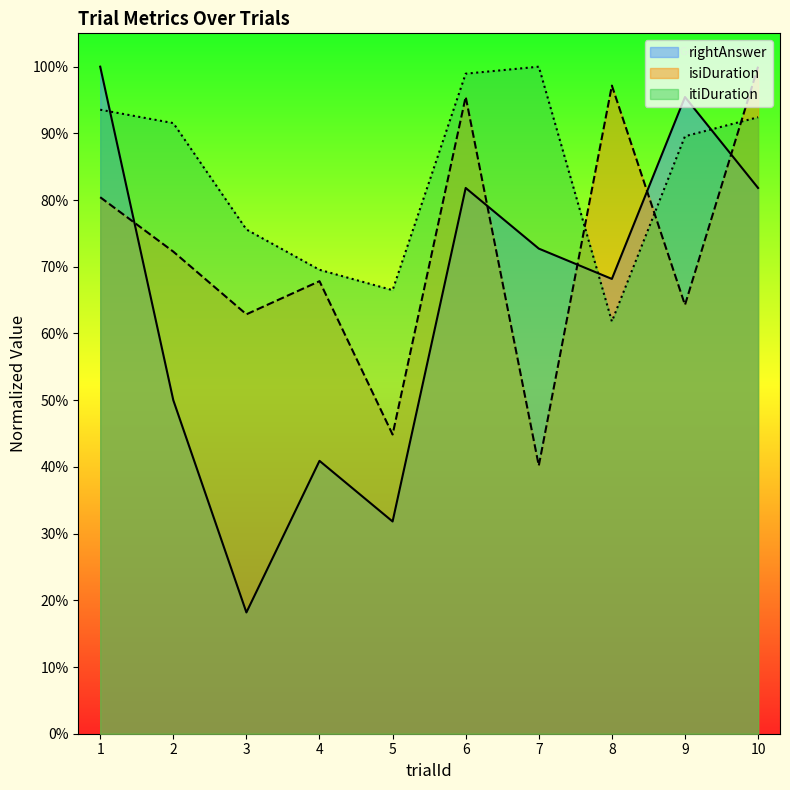

After their last crossing, which series has the higher values: rightAnswer or isiDuration?

isiDuration